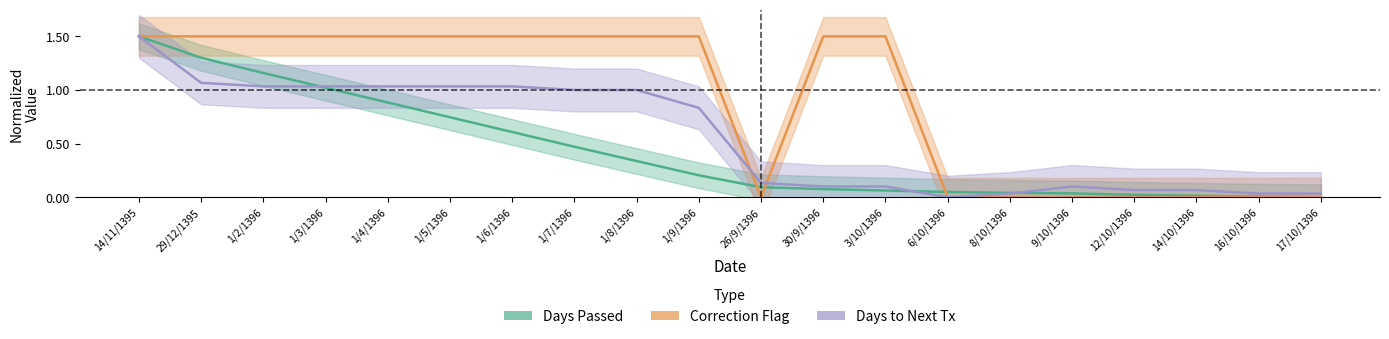

Rank the categories by Days Passed (normalized) value from highest to lowest.

14/11/1395, 29/12/1395, 1/2/1396, 1/3/1396, 1/4/1396, 1/5/1396, 1/6/1396, 1/7/1396, 1/8/1396, 1/9/1396, 26/9/1396, 30/9/1396, 3/10/1396, 6/10/1396, 8/10/1396, 9/10/1396, 12/10/1396, 14/10/1396, 16/10/1396, 17/10/1396